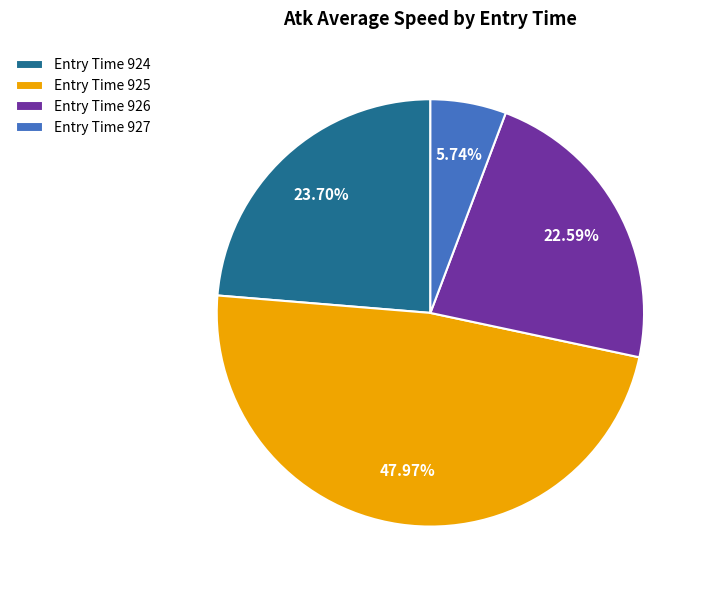

Rank the categories by value from lowest to highest.

Entry Time 927, Entry Time 926, Entry Time 924, Entry Time 925